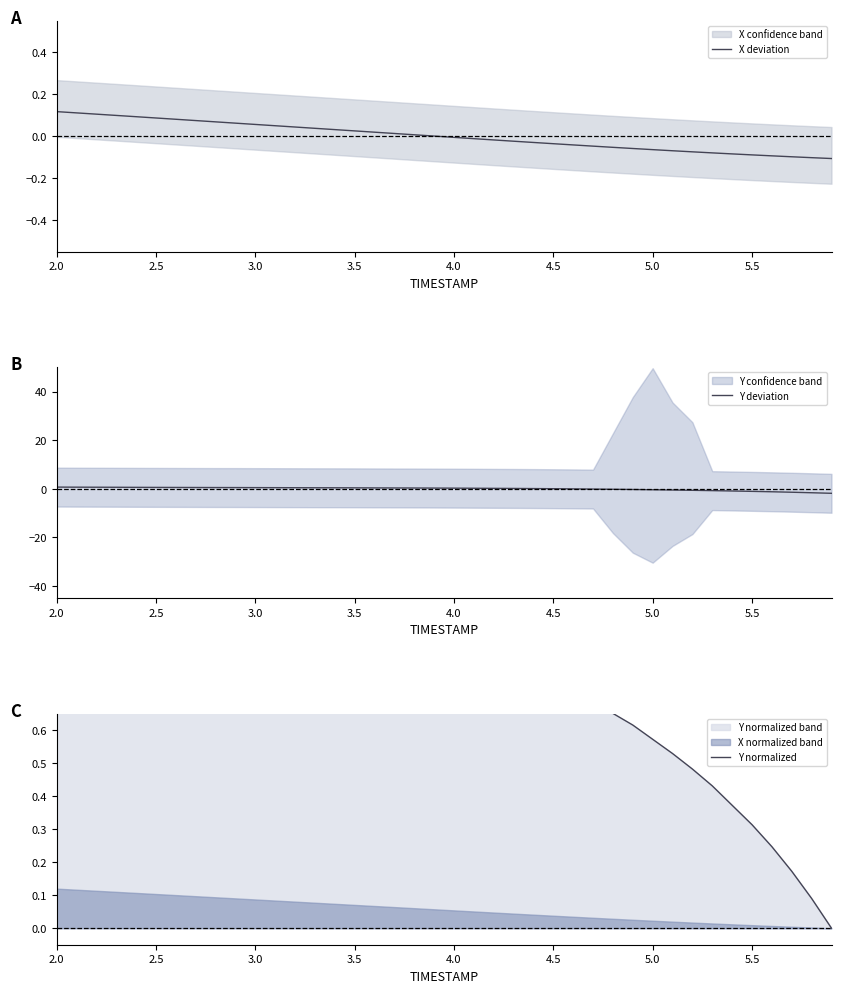

True or false: X deviation has a value of -0.0 at 4.0.

True